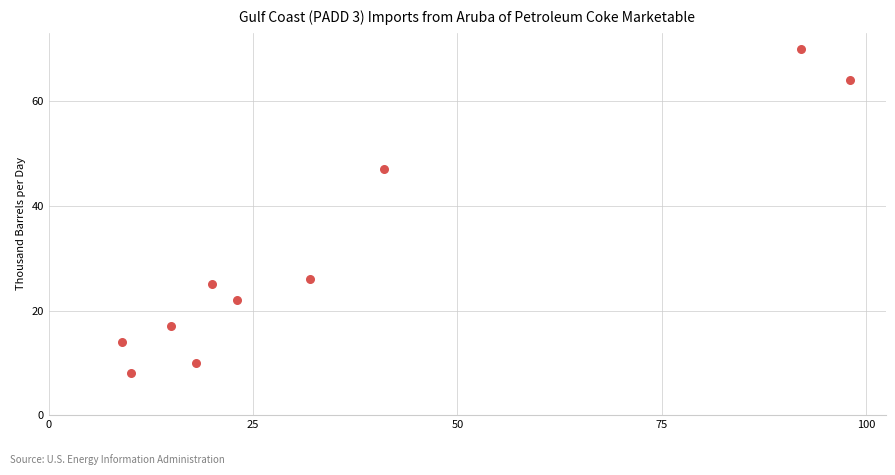

What is the range of Y values (max minus min)?

62